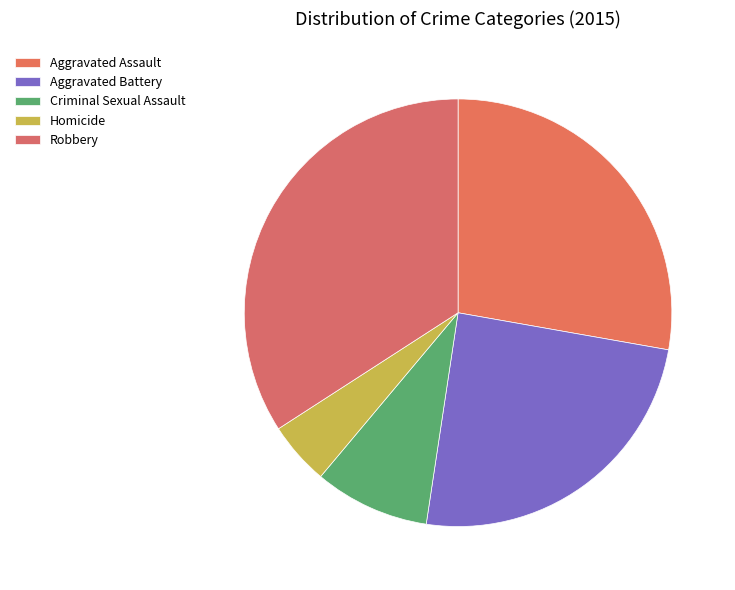

Is there any slice that represents more than half of the pie?

No